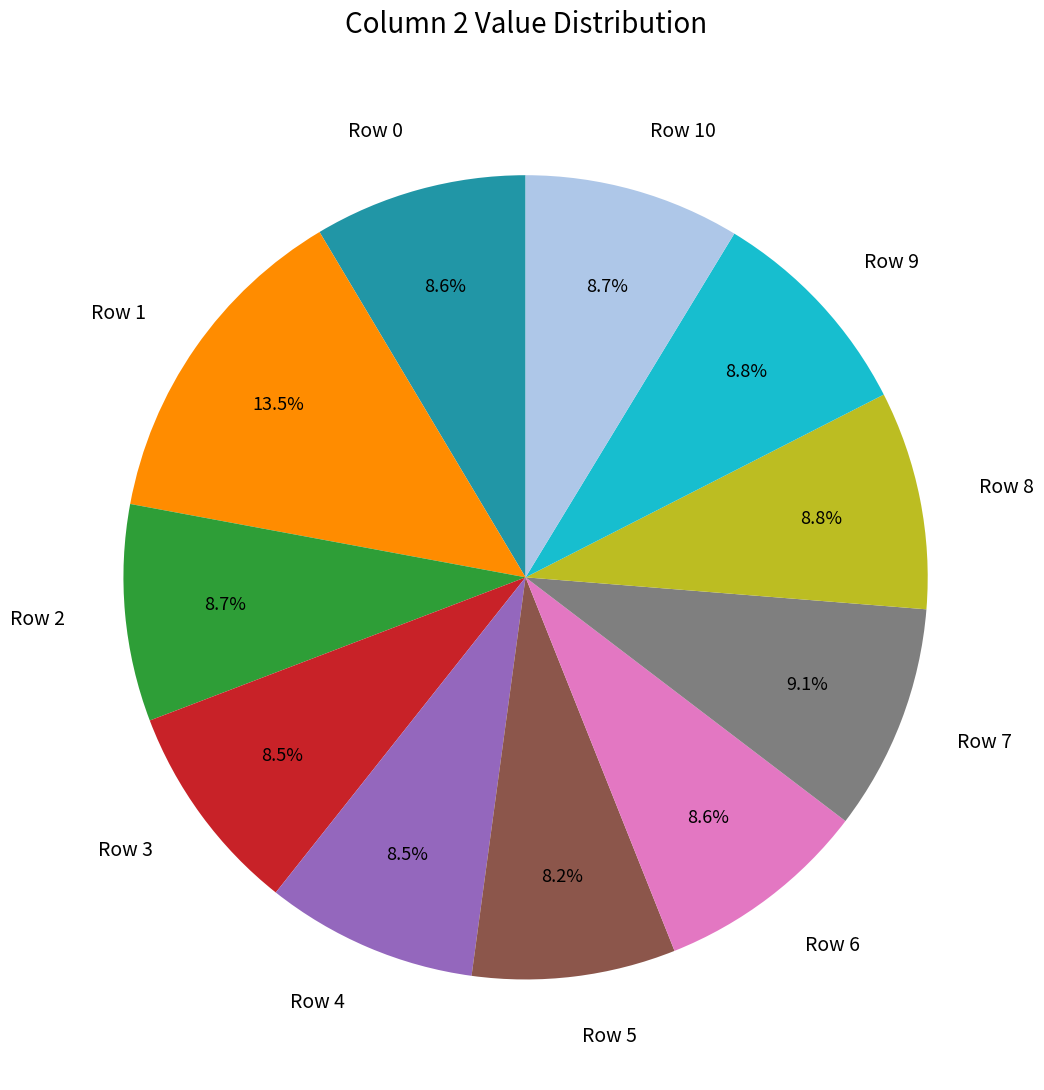

True or false: Row 9 accounts for 16% of the total.

False